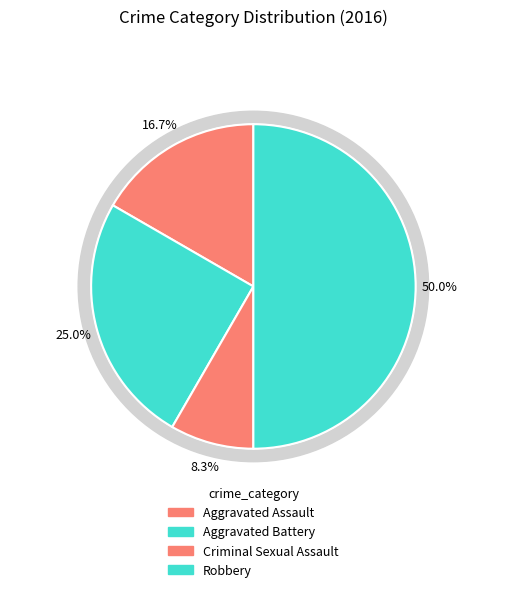

To the nearest percent, what portion does Aggravated Battery represent?

25%